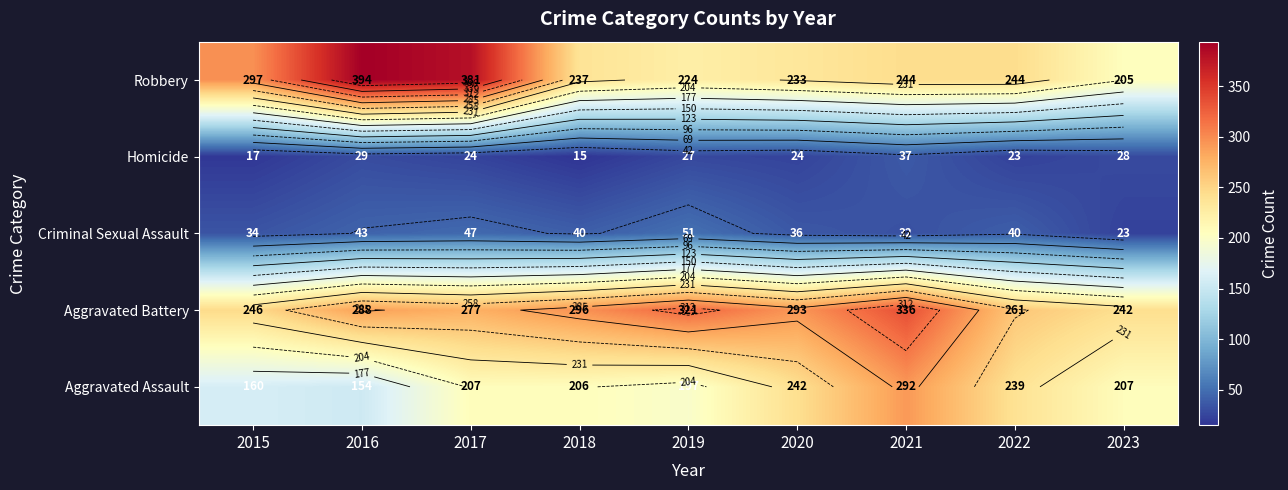

Which label corresponds to the largest value in the chart?

2016